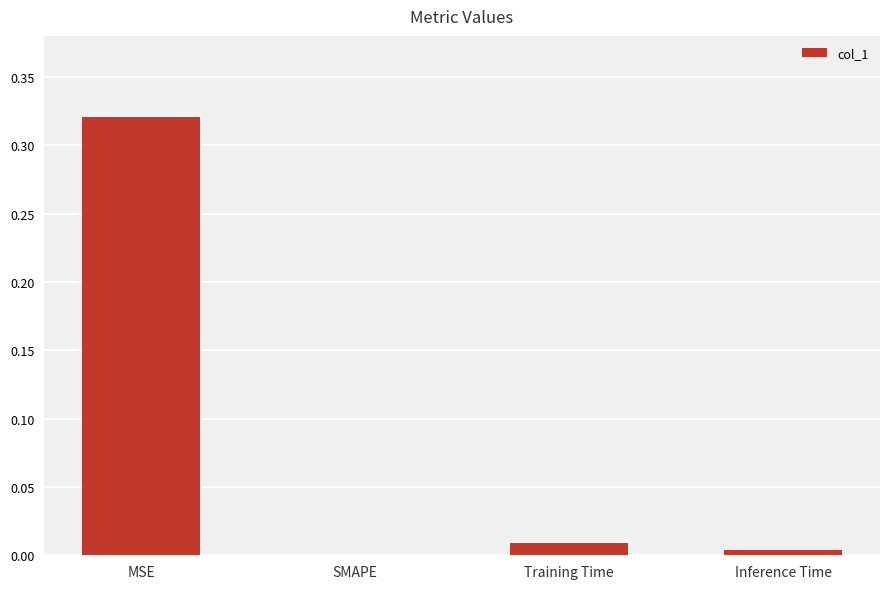

Count the number of values greater than 0.

3